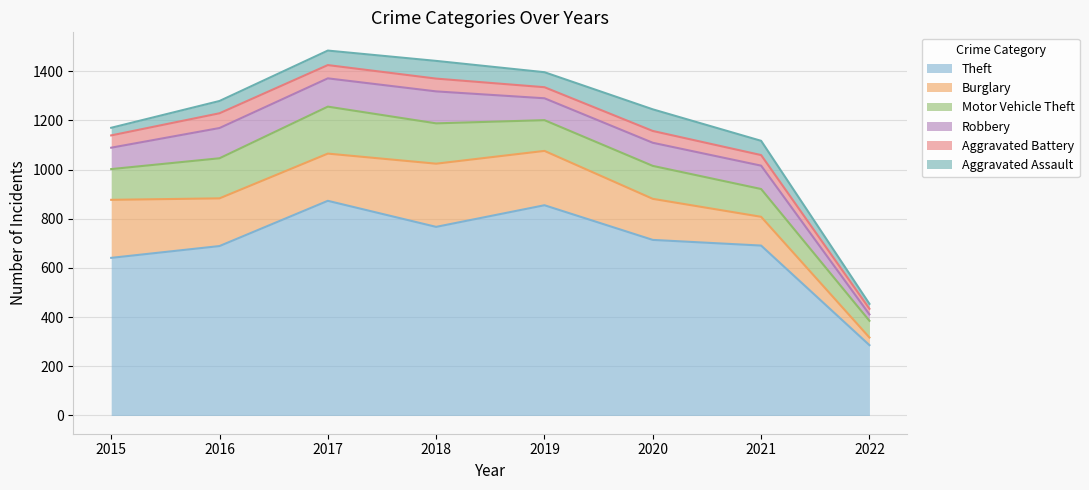

At how many categories does at least one series exceed 864?

1